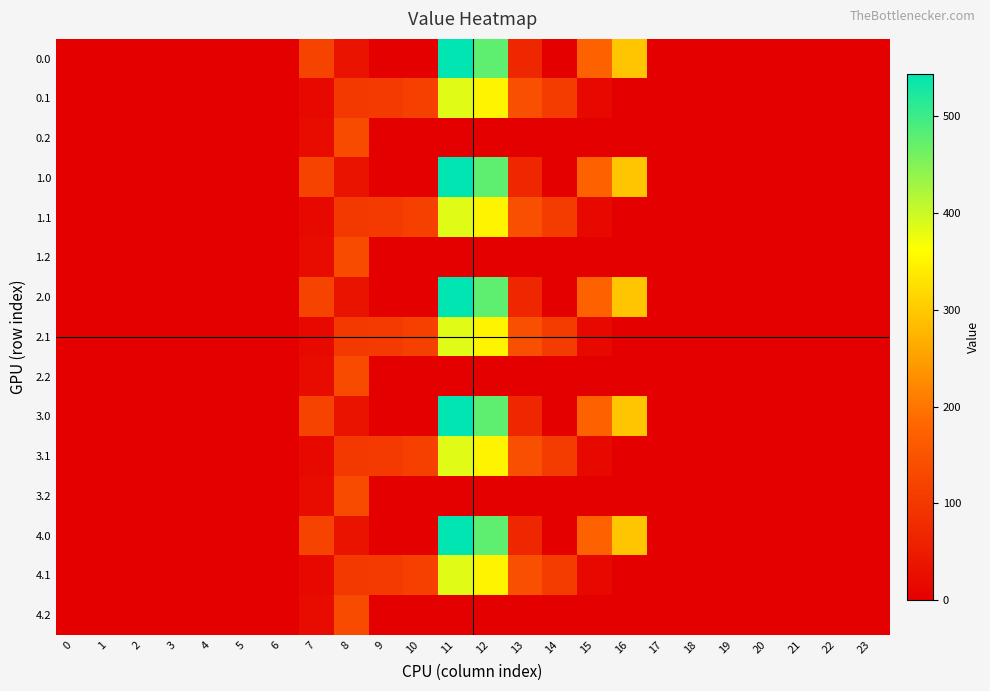

List the series in order of their peak value, highest first.

0.0, 1.0, 2.0, 3.0, 4.0, 0.1, 1.1, 2.1, 3.1, 4.1, 0.2, 1.2, 2.2, 3.2, 4.2